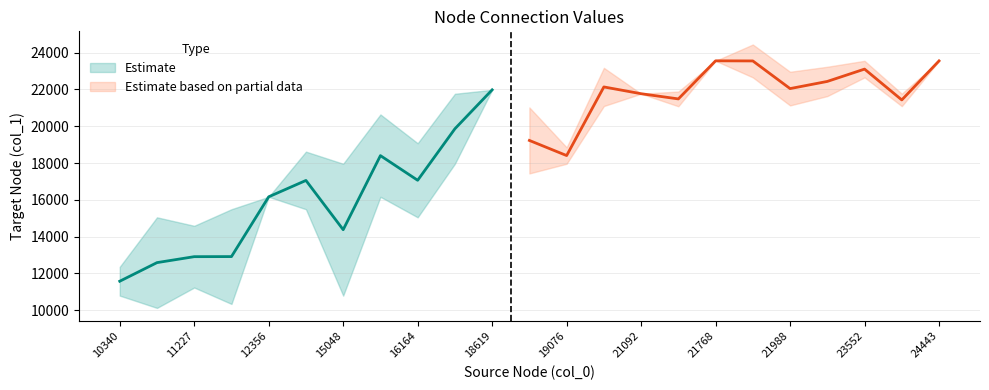

What is the difference between the maximum and minimum values in the col_0 series?

13216